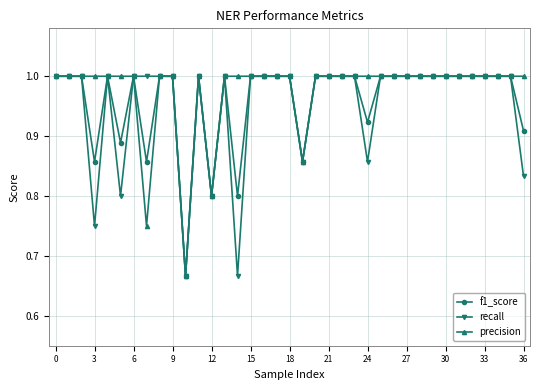

What is the value of the recall point at the 18th from the left?

1.0